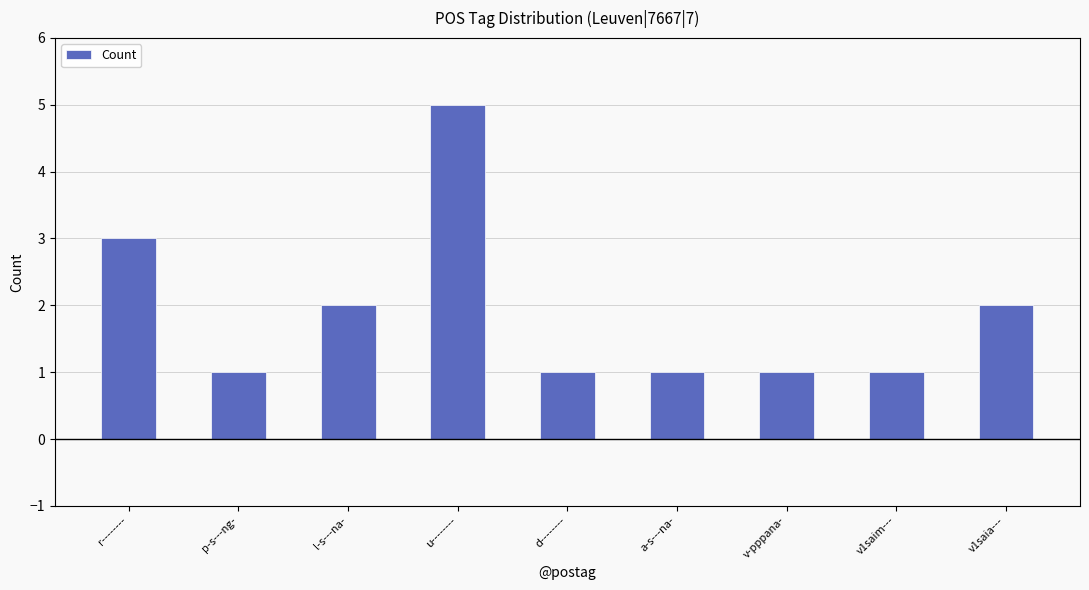

True or false: the data shows 1 at v1saim---.

True